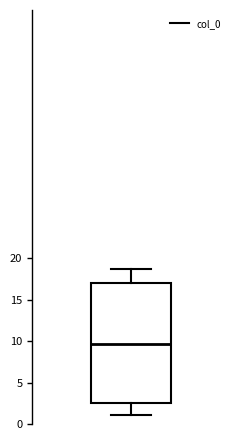

Transcribe this box plot: give where the median line is, the range the box spans, and where the two whiskers end, as read against the y-axis. The values are not printed on the chart, so give them approximately, as read against the axis.

median 9.5, box 2.5 to 17.0, whiskers 1.0 to 18.5